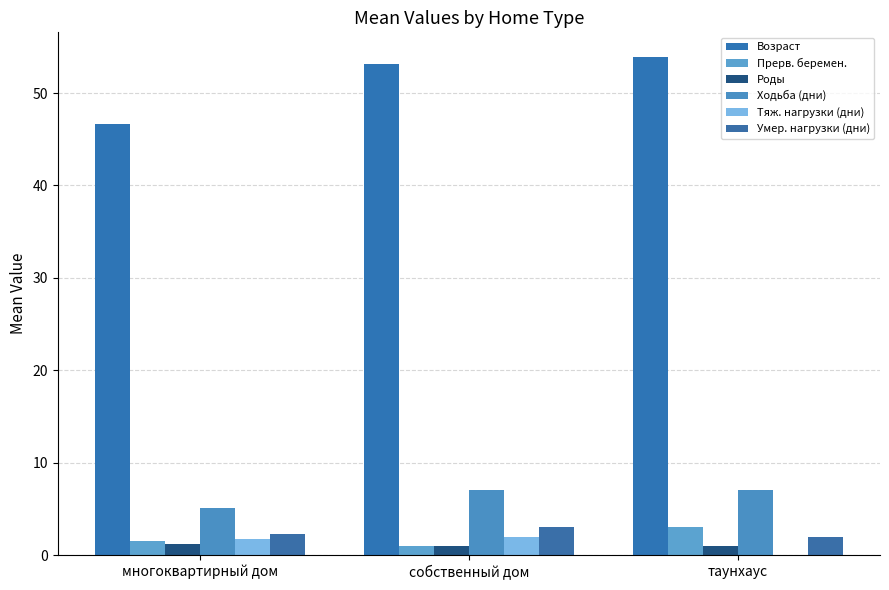

How many groups of bars are there?

3